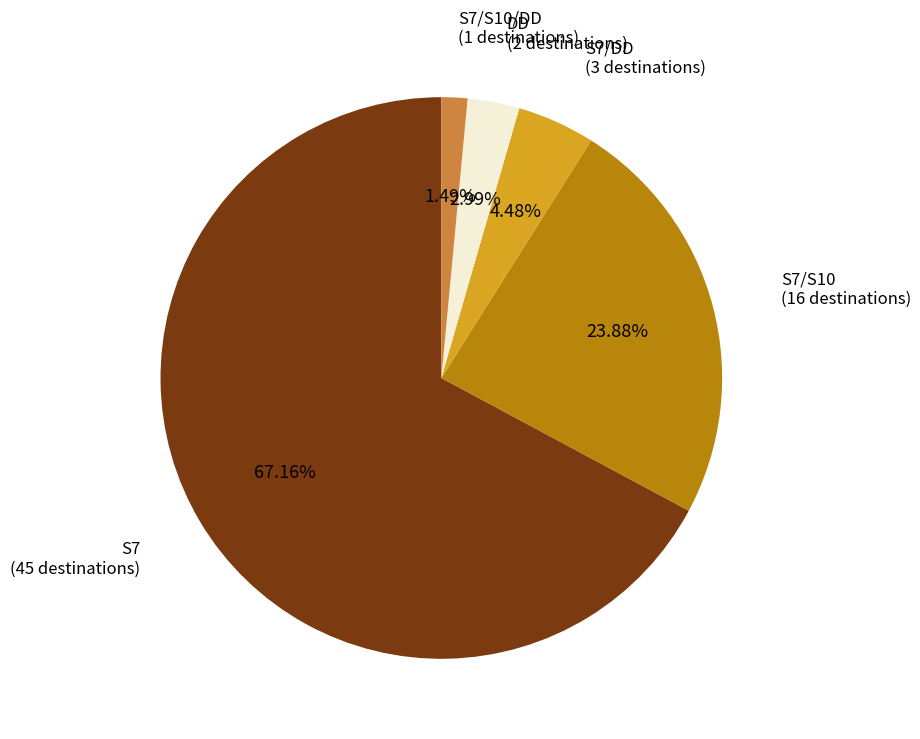

How many slices are in this pie chart?

5